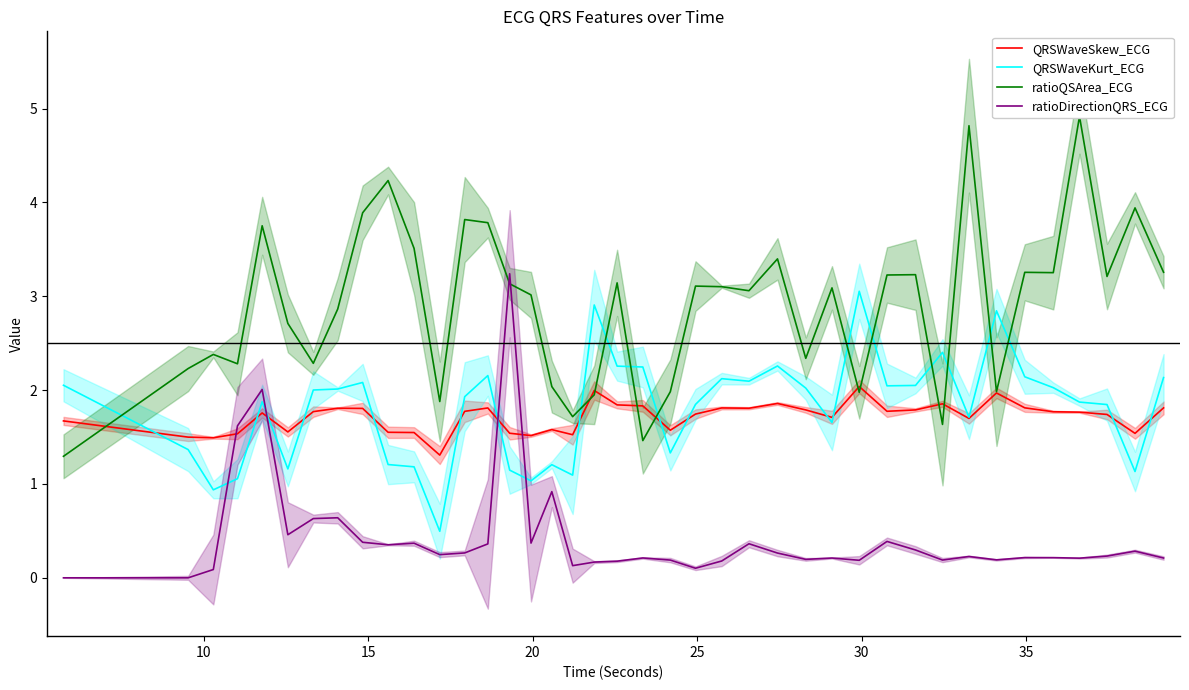

List the series in order of their peak value, highest first.

ratioQSArea_ECG, ratioDirectionQRS_ECG, QRSWaveKurt_ECG, QRSWaveSkew_ECG